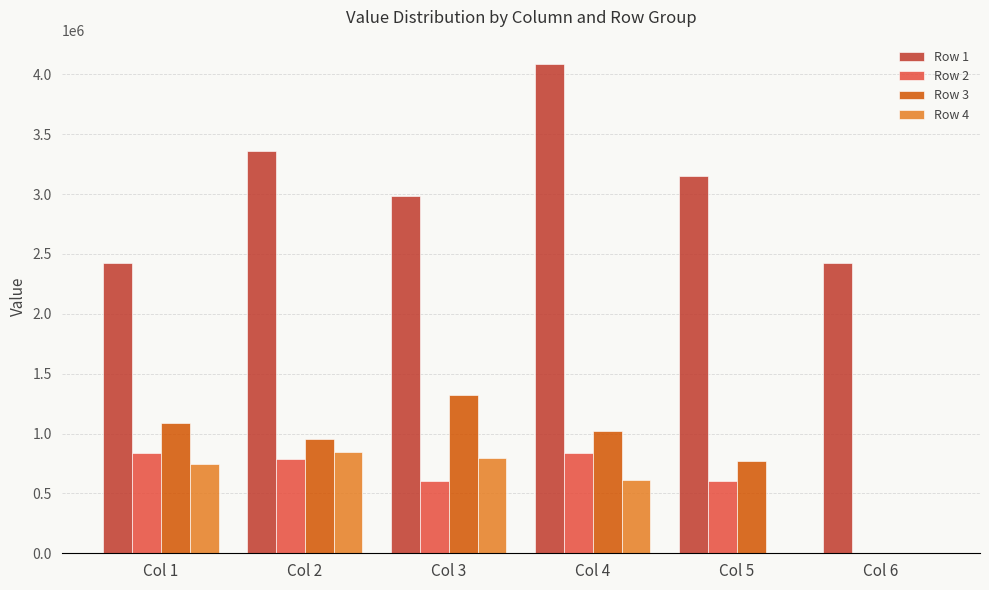

At which category does the chart reach its peak across all series?

Col 4